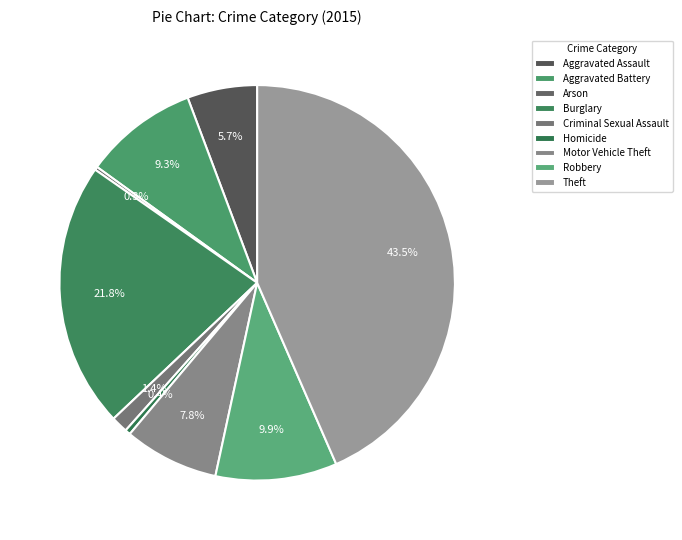

True or false: Aggravated Assault accounts for 6% of the total.

True